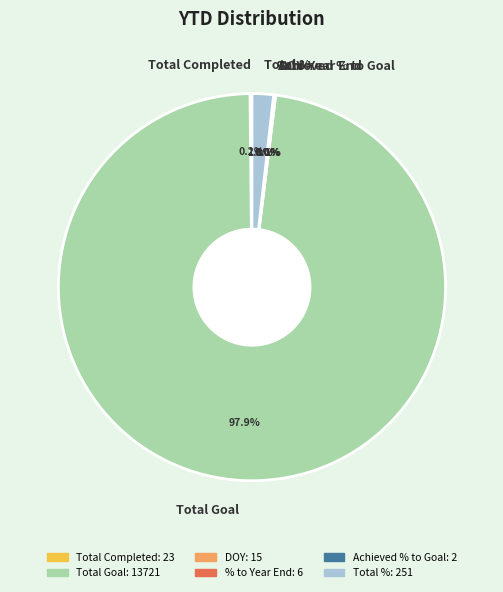

What percentage is NOT represented by Total %?

98.2%